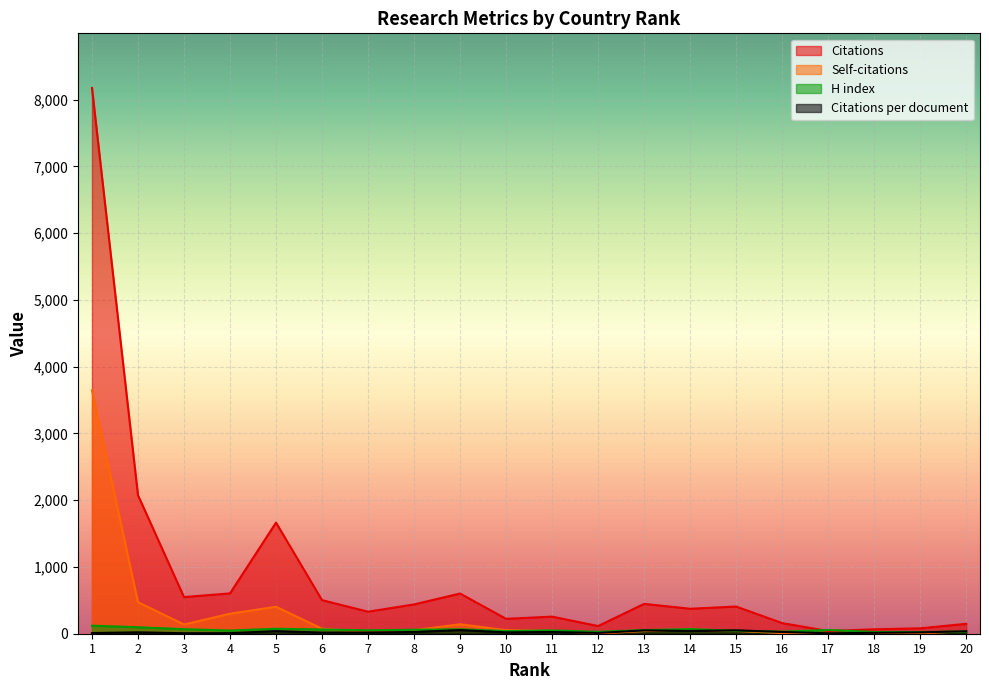

Which category has the highest value across all series?

1